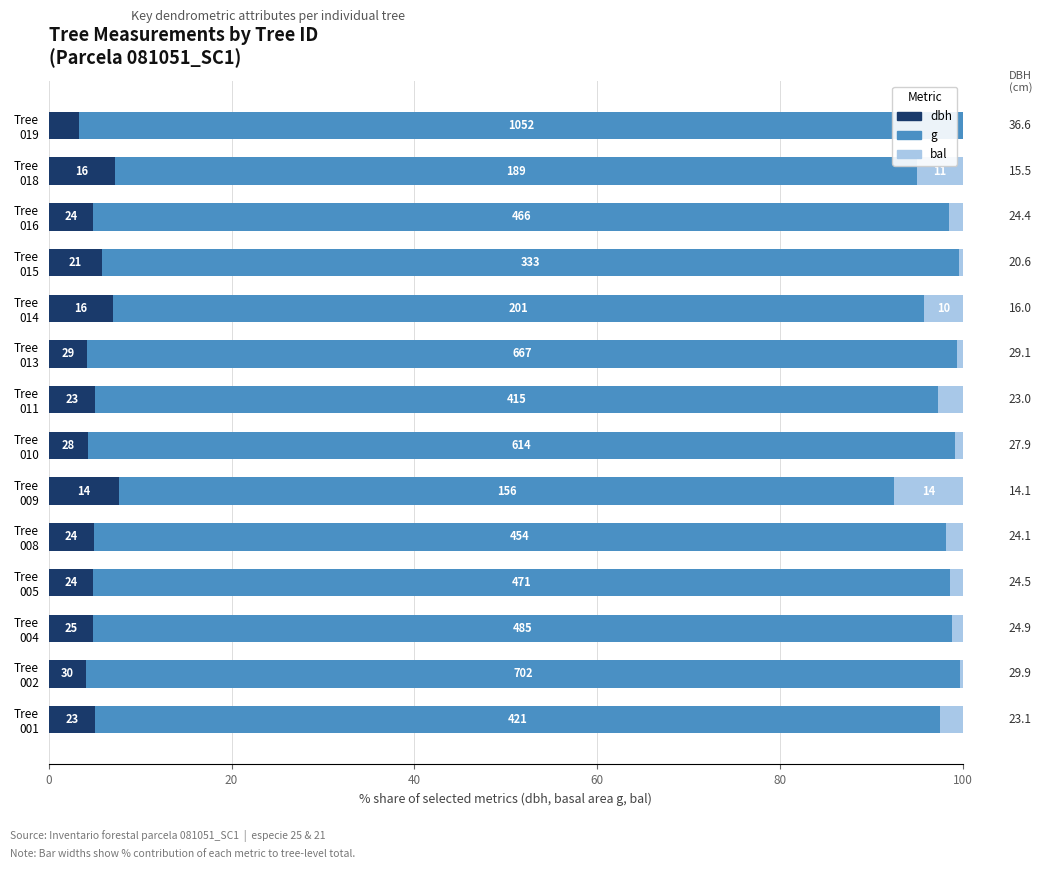

What are all the series names shown in the legend?

dbh, g, bal